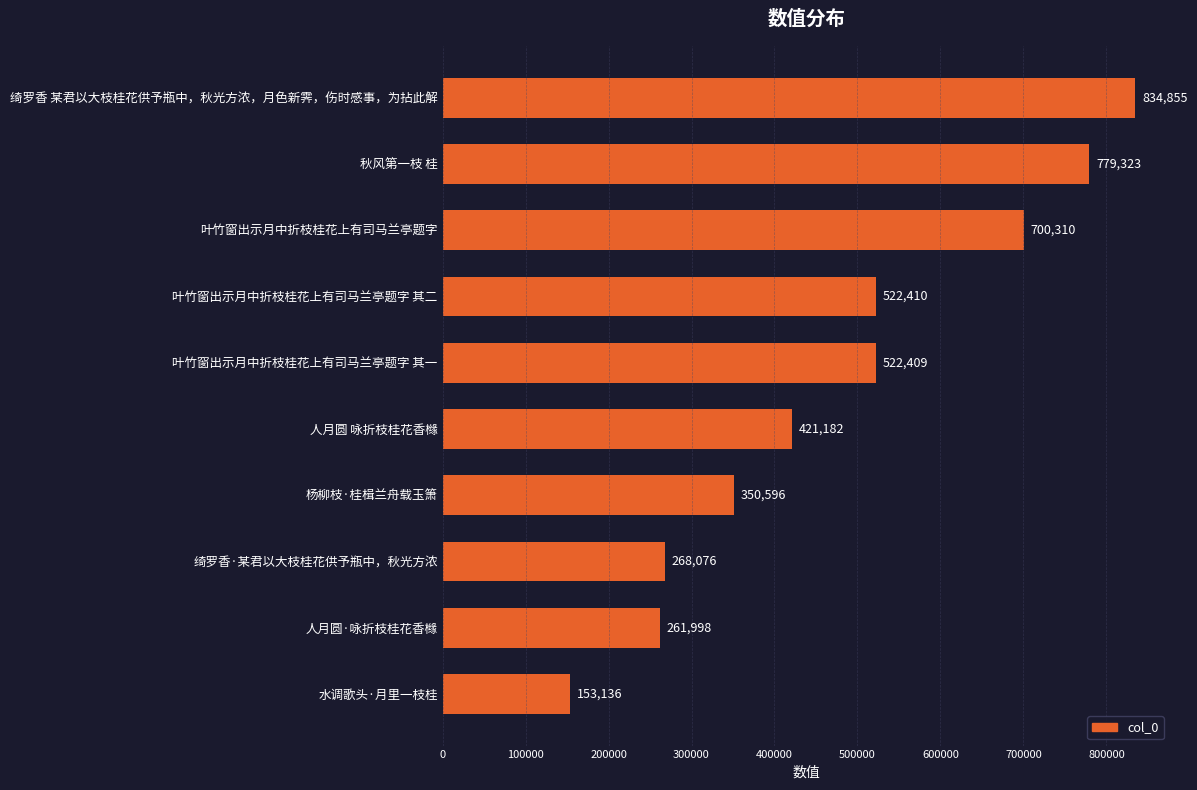

What is the sum of all values?

4814295